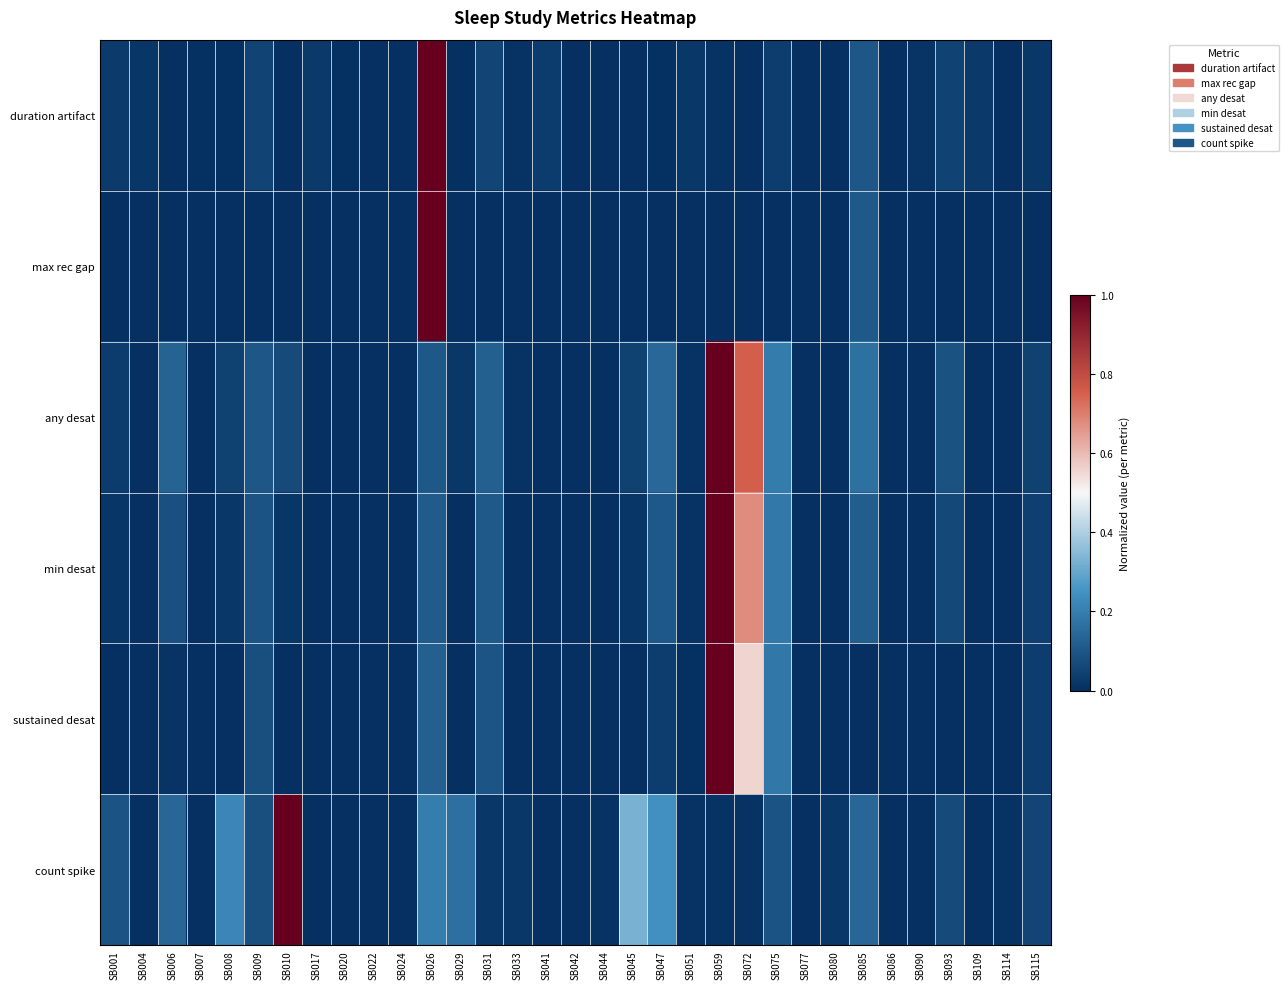

Between SB033 and SB042, which is larger?

SB033